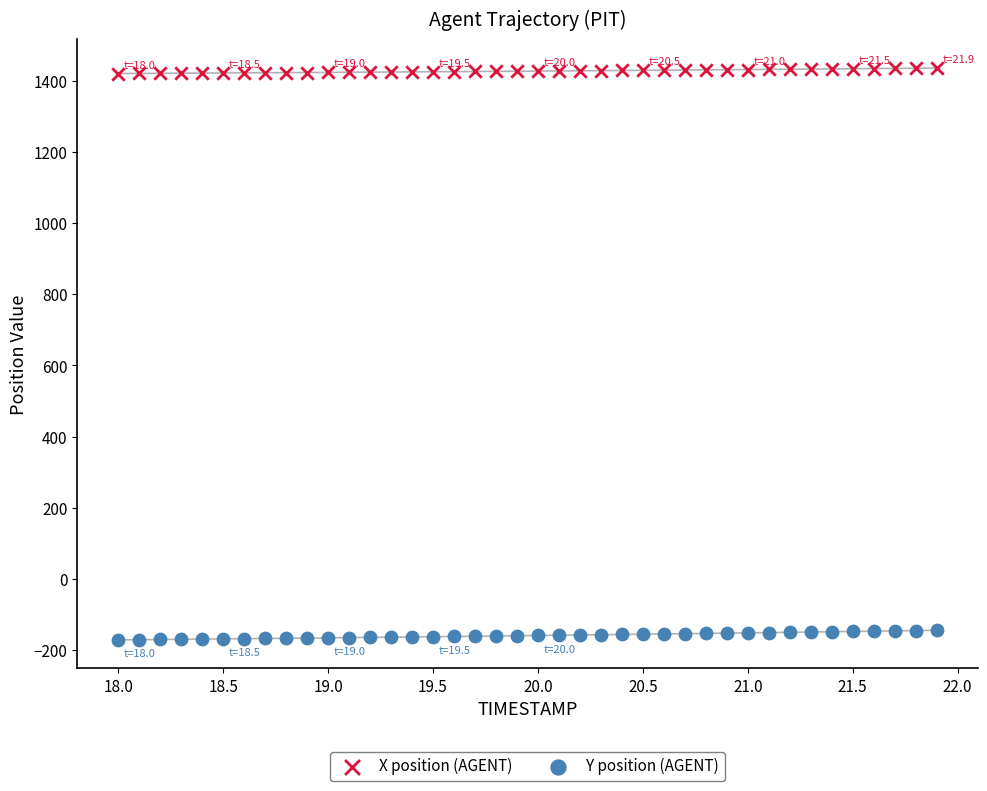

What is the X range (max minus min) for the scatter plot?

3.9